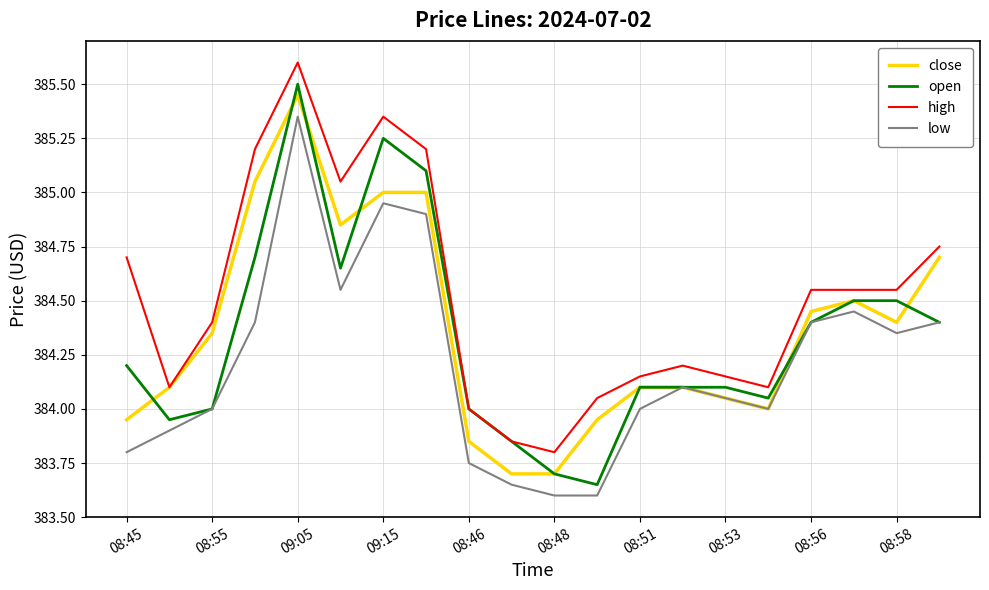

What is the average value of the high series?

384.5